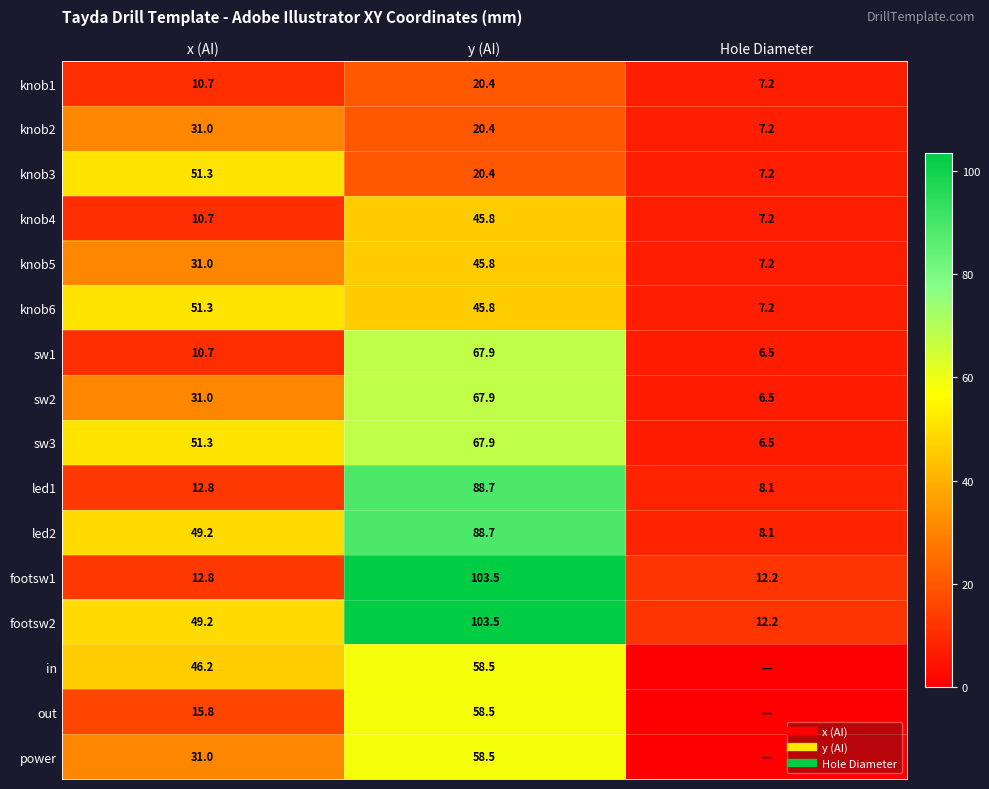

What is the difference between the second highest and minimum values in the in series?

46.2